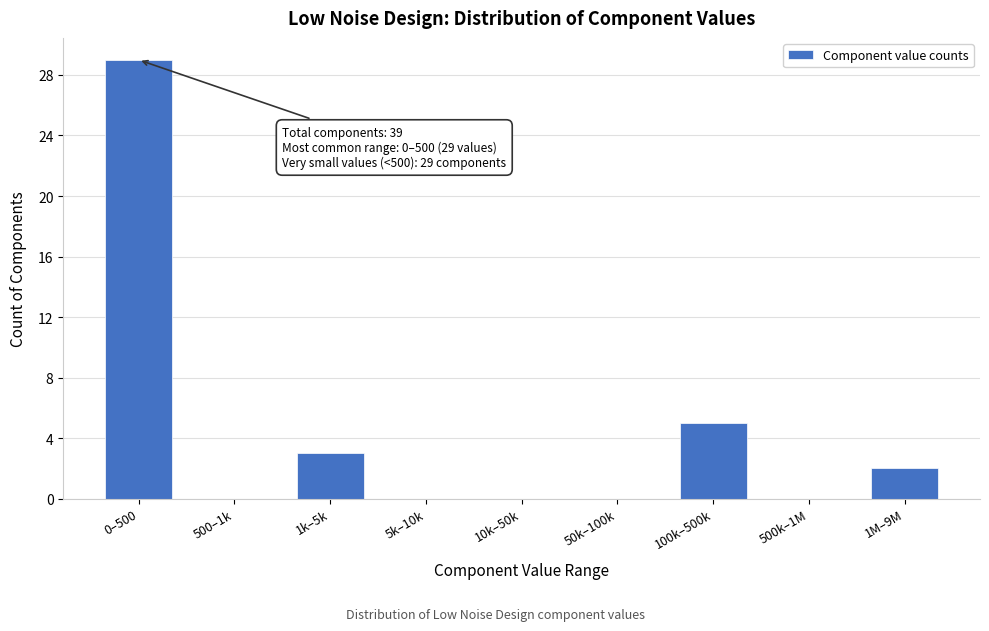

Reading left to right, list all the values displayed in this chart.

0–500=29	500–1k=0	1k–5k=3	5k–10k=0	10k–50k=0	50k–100k=0	100k–500k=5	500k–1M=0	1M–9M=2